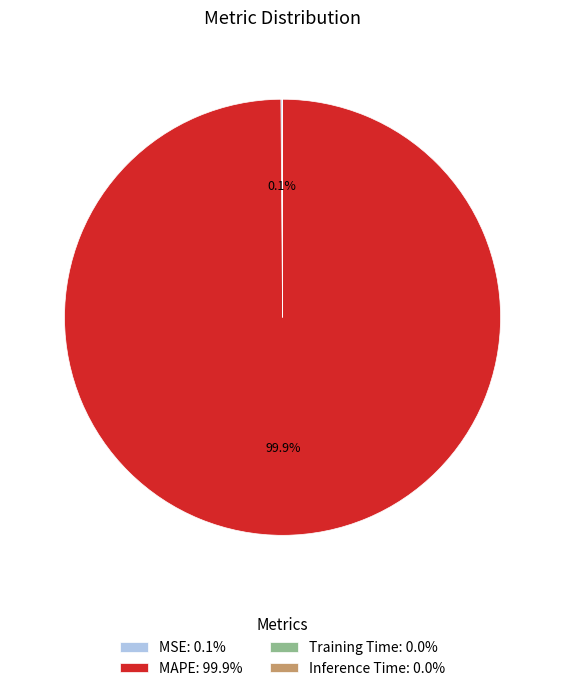

Does MAPE: 99.9% account for over 50% of the chart?

Yes